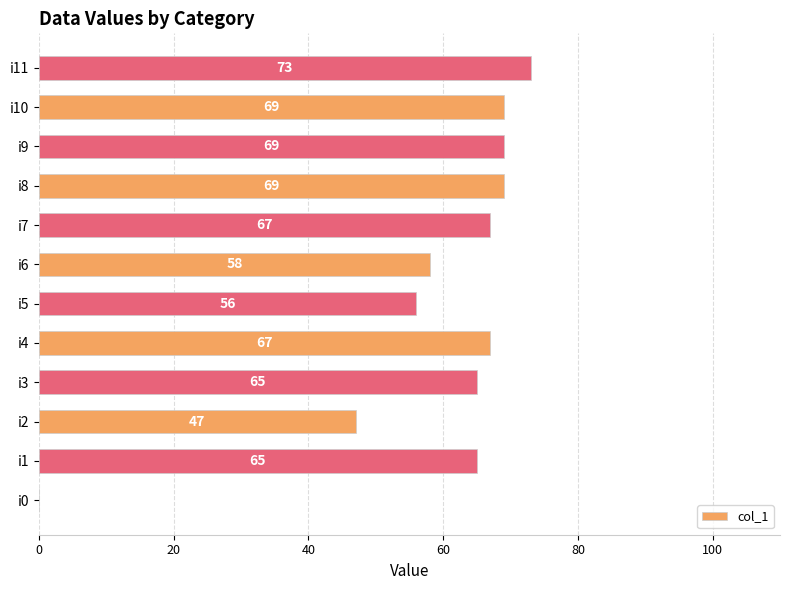

How many distinct data groups are displayed?

1